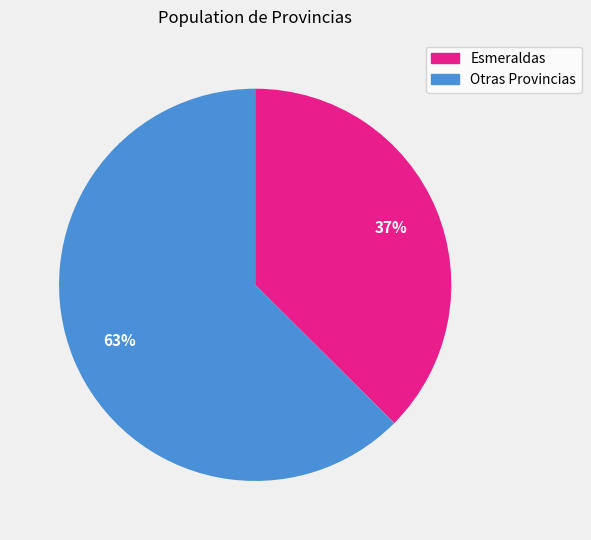

Is there a majority slice in this chart?

Yes